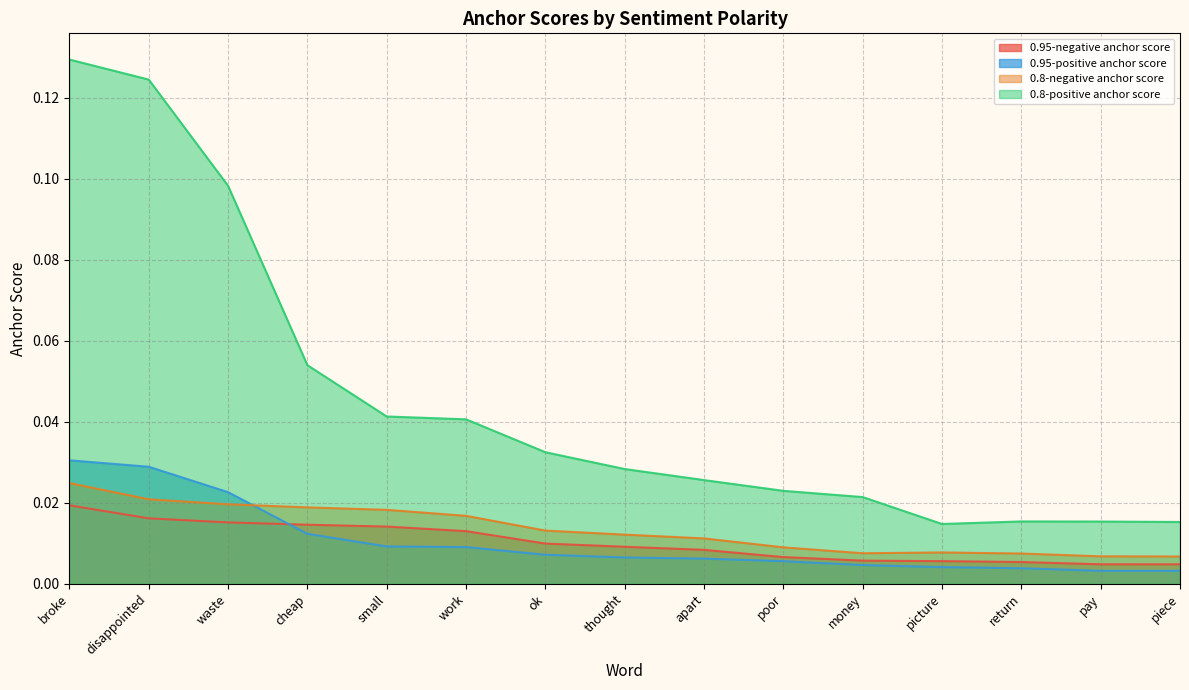

In 0.8-negative anchor score, how many points are higher than both neighbors (excluding endpoints)?

1